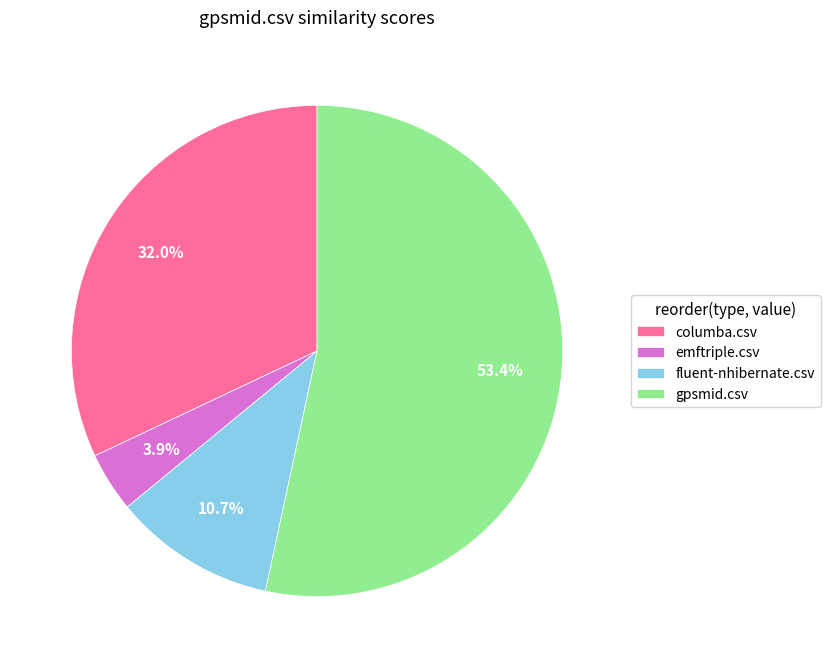

The gpsmid.csv slice represents 39% of the pie. True or false?

False